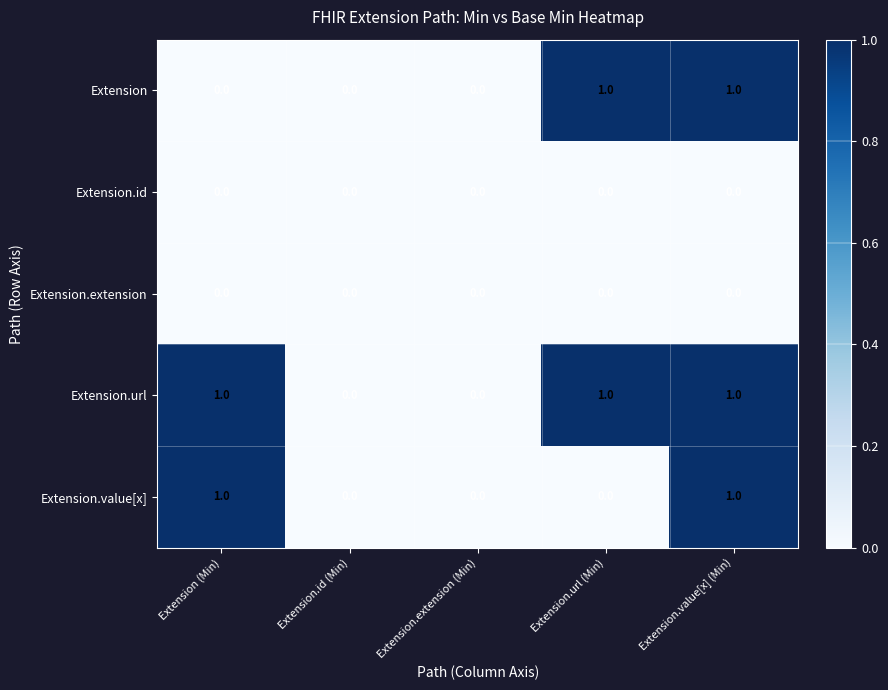

Reading left to right, transcribe all the data shown in this chart.

Extension: 0	0	0	1	1
Extension.id: 0	0	0	0	0
Extension.extension: 0	0	0	0	0
Extension.url: 1	0	0	1	1
Extension.value[x]: 1	0	0	0	1